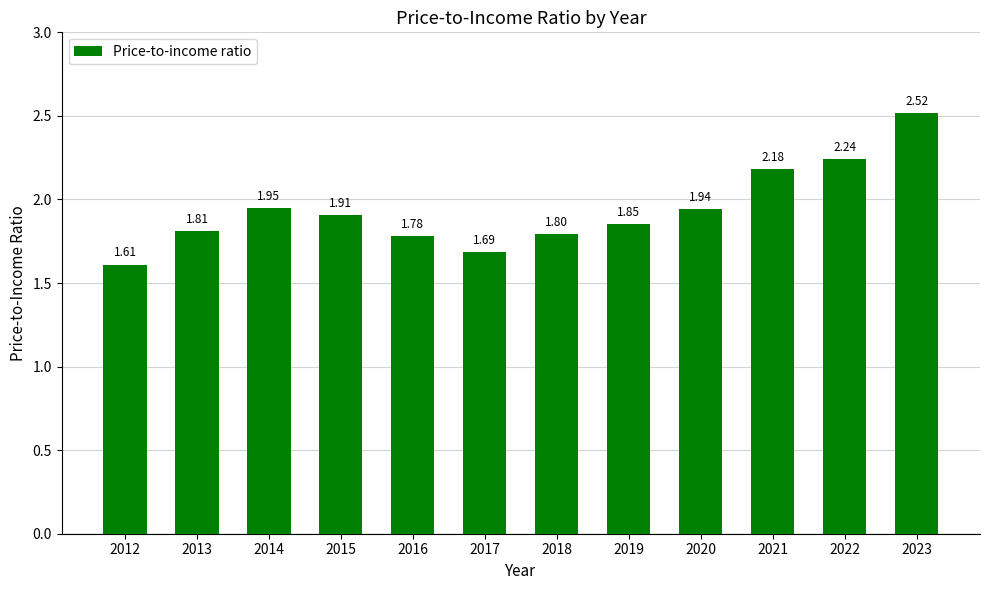

List the labels in order of value, largest first.

2023, 2022, 2021, 2014, 2020, 2015, 2019, 2013, 2018, 2016, 2017, 2012